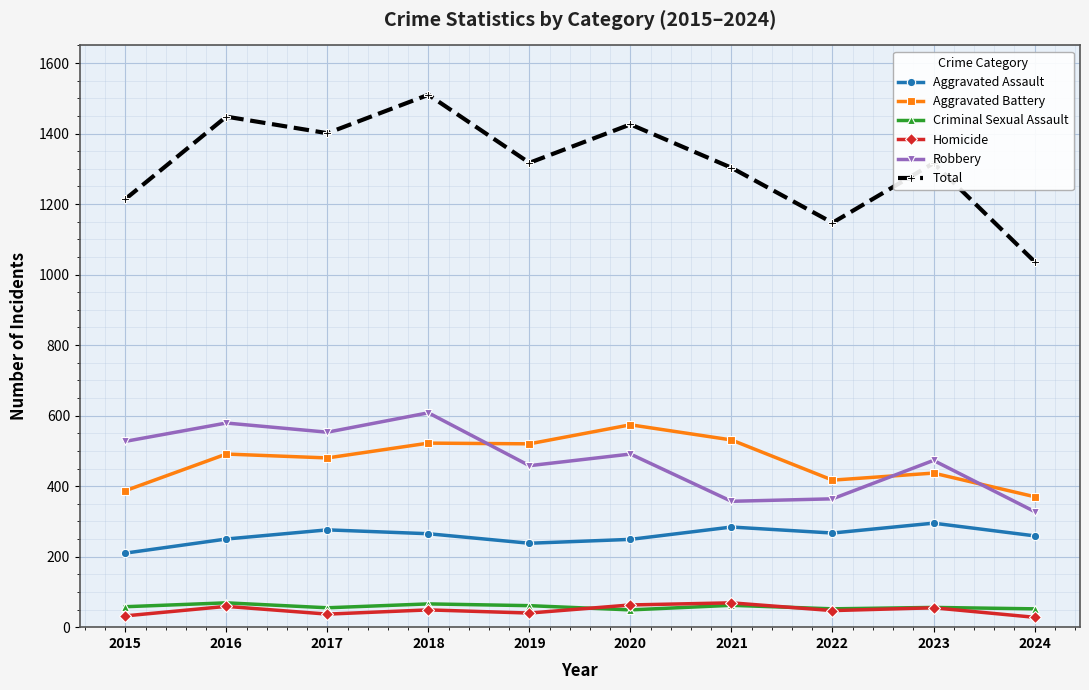

What is the spread (max minus min) of values at 2021?

1241